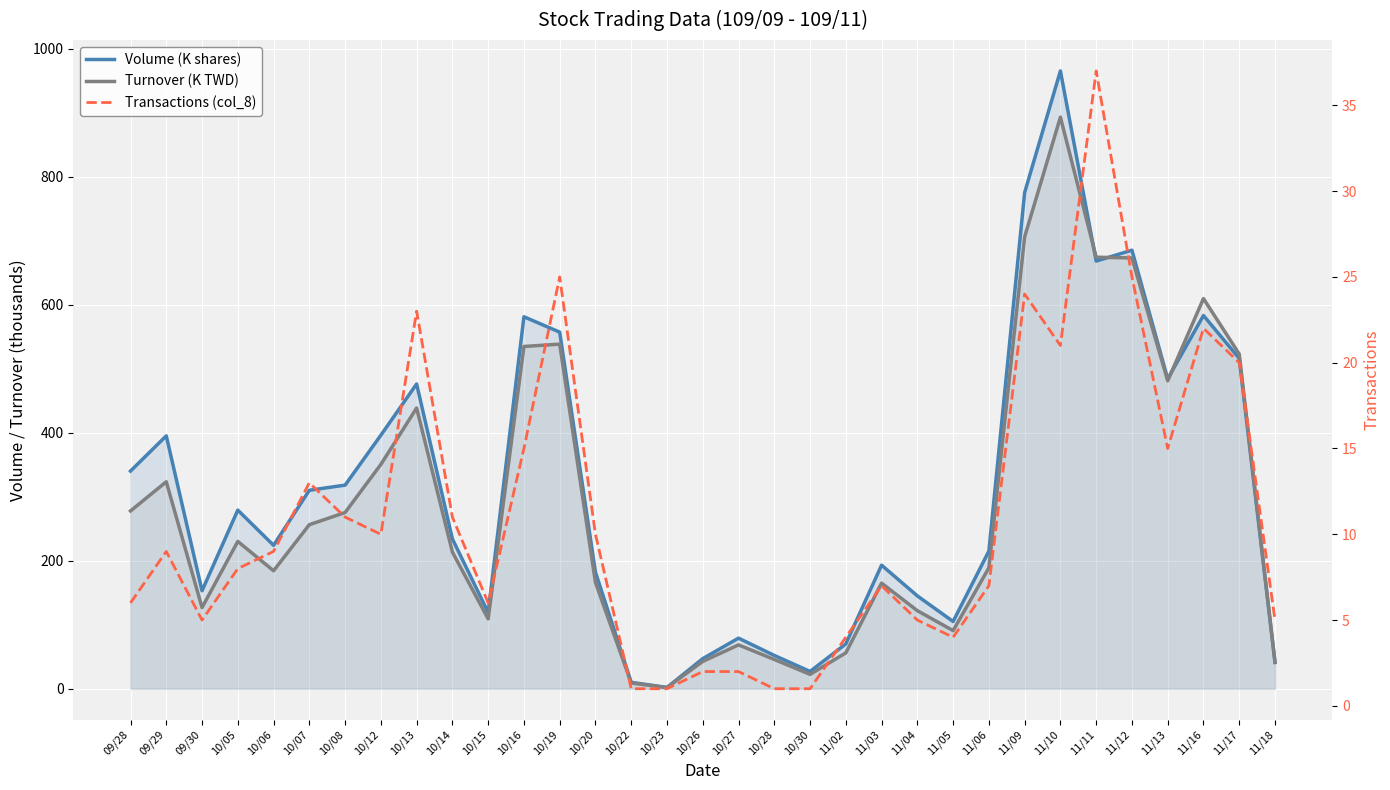

What is the sum of all Turnover (K TWD) values?

9436.8